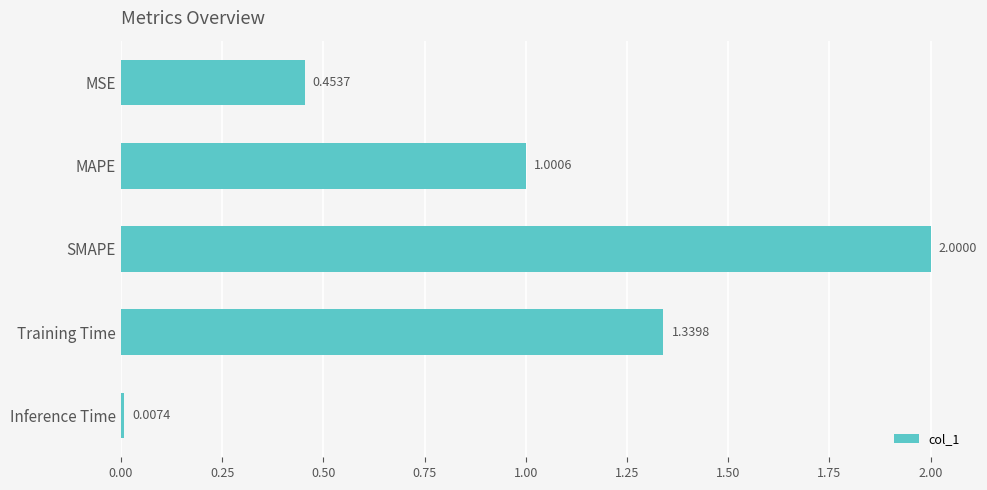

What is the label of the 4th bar from the top?

Training Time